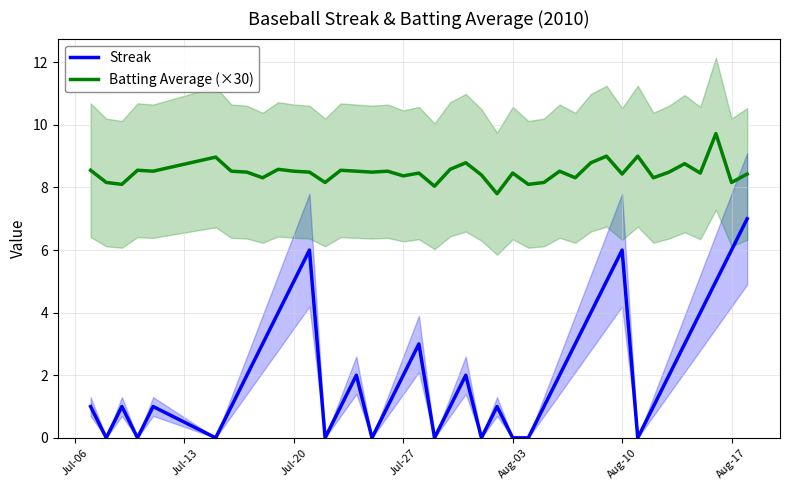

True or false: Batting Average (×30) and Streak cross at least once.

False